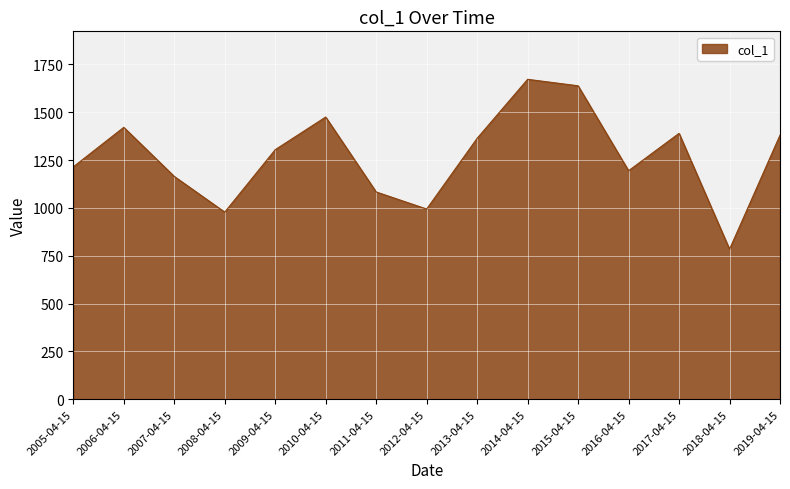

What is the minimum value shown in the chart?

784.3